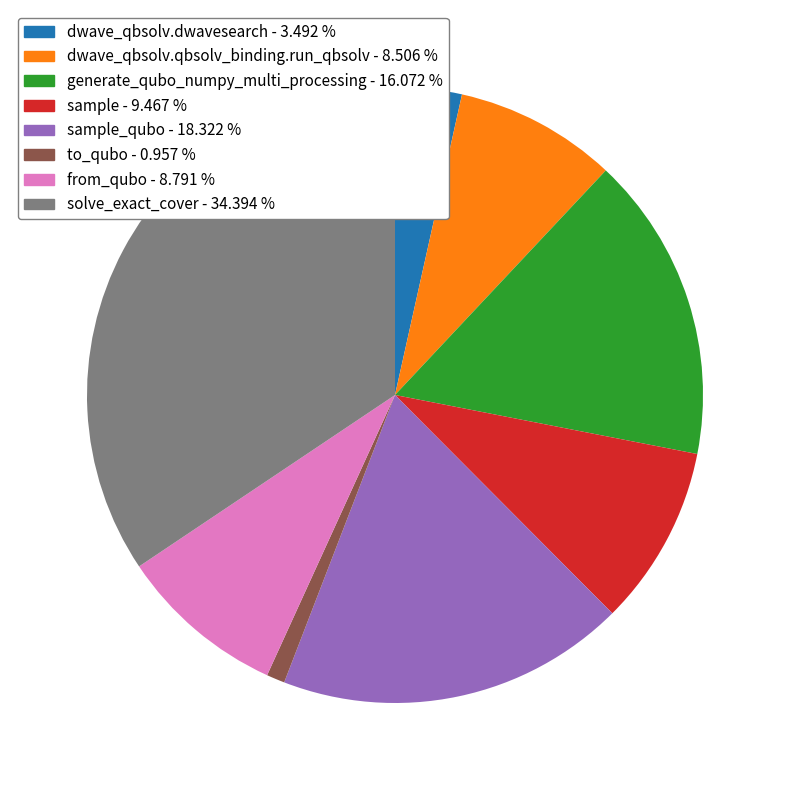

Is there any slice that represents more than half of the pie?

No